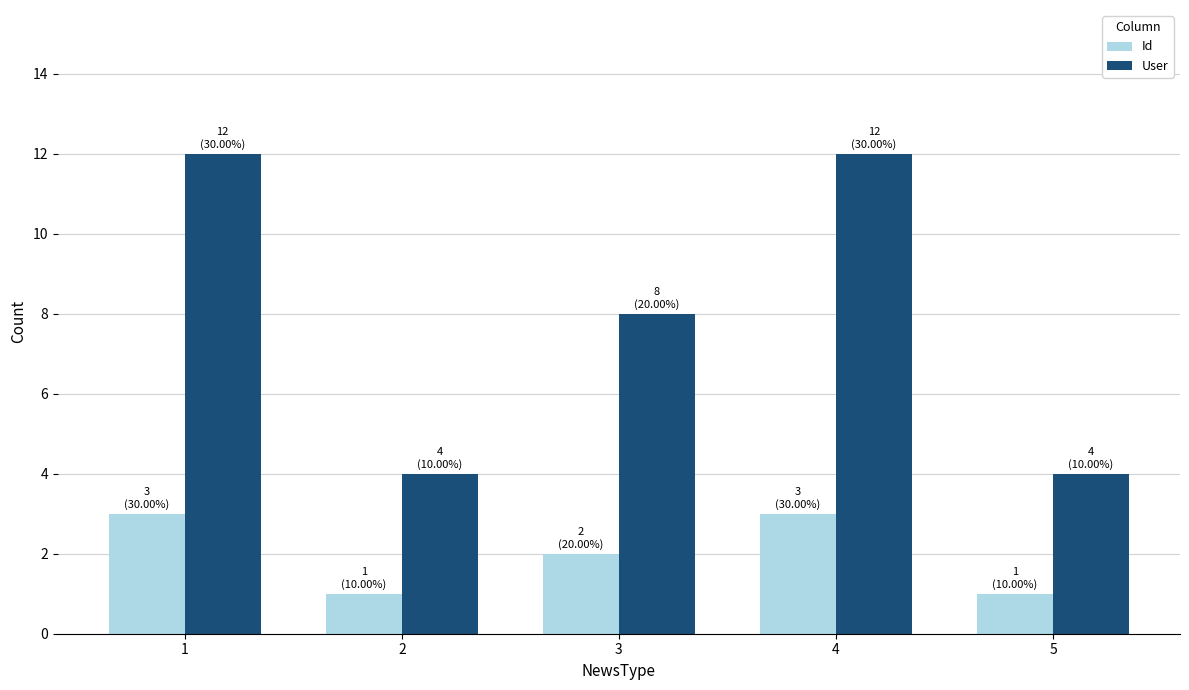

Is the value of Id at 5 greater than the value of User at 1?

No